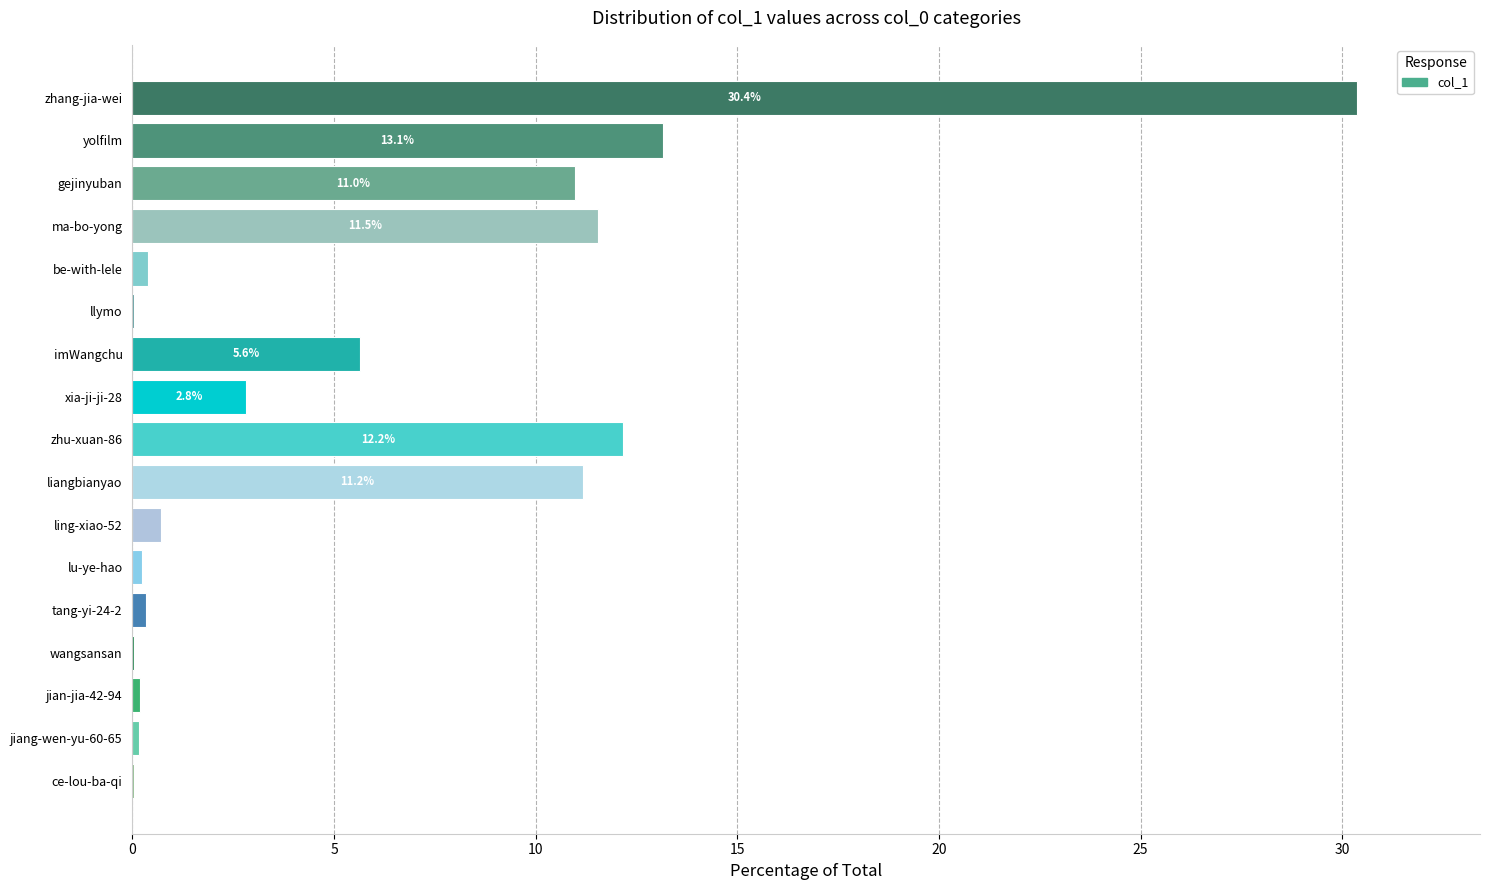

Where is the data nearest to the value 15?

yolfilm